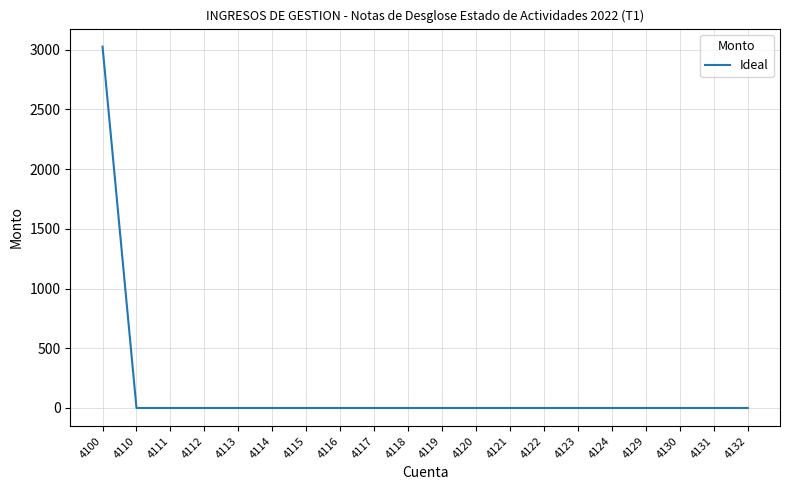

True or false: the data shows 1443.3 at 4116.

False